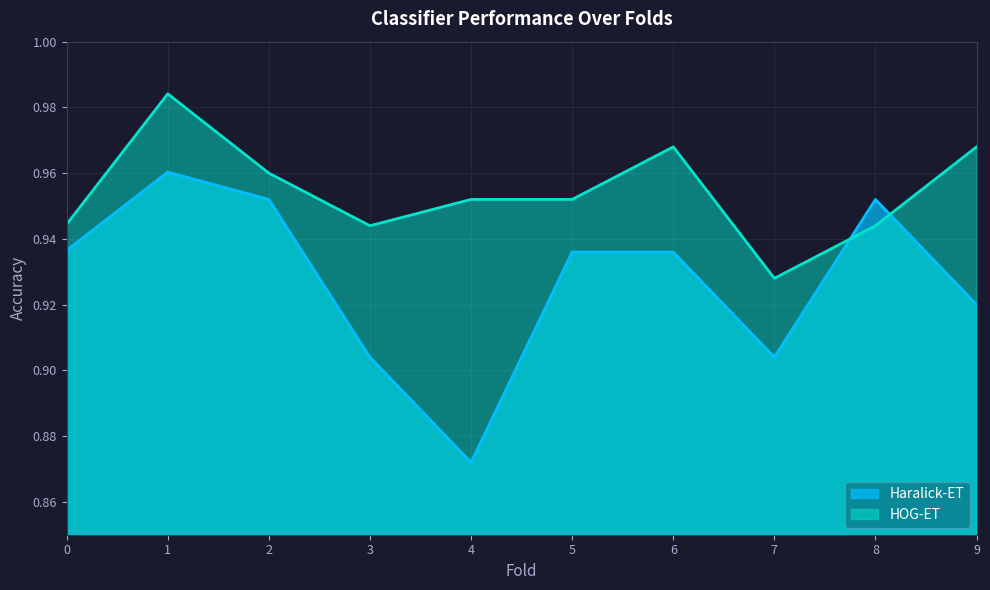

Count the Haralick-ET values in the range 0 to 1.

10